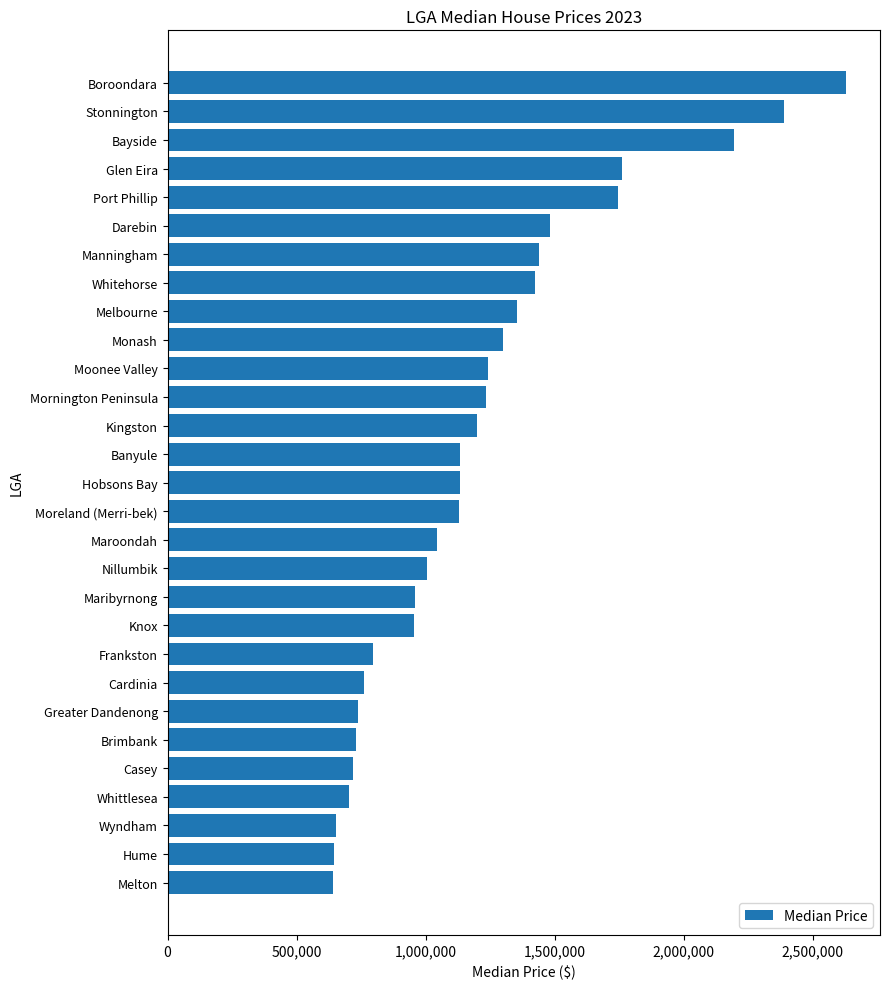

What is the difference between the maximum and minimum values?

1986500